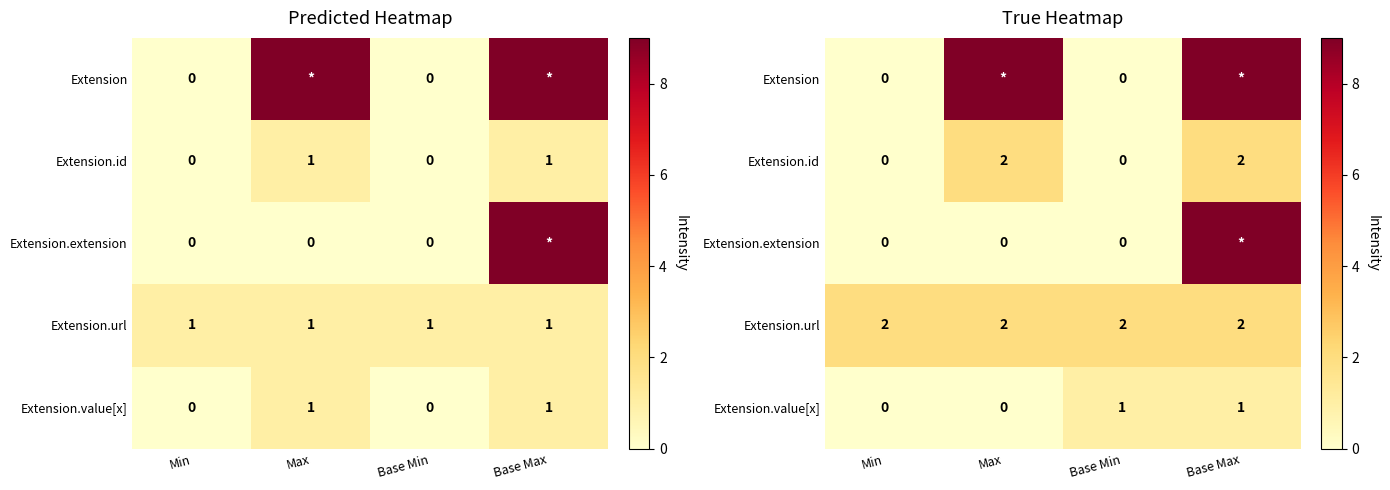

How many series are shown in this chart?

5